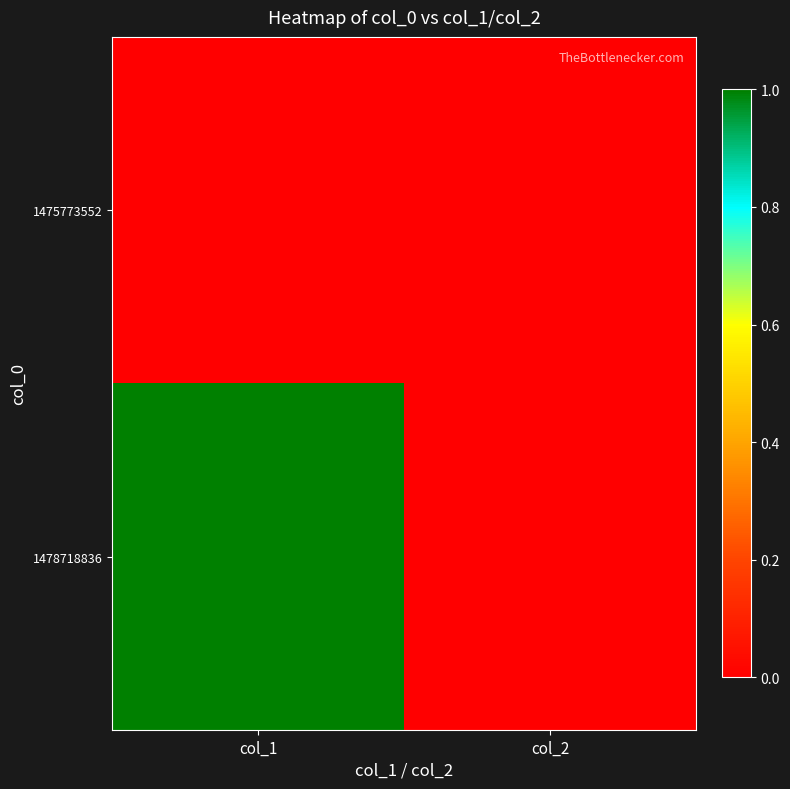

Count the number of categories in the chart.

2